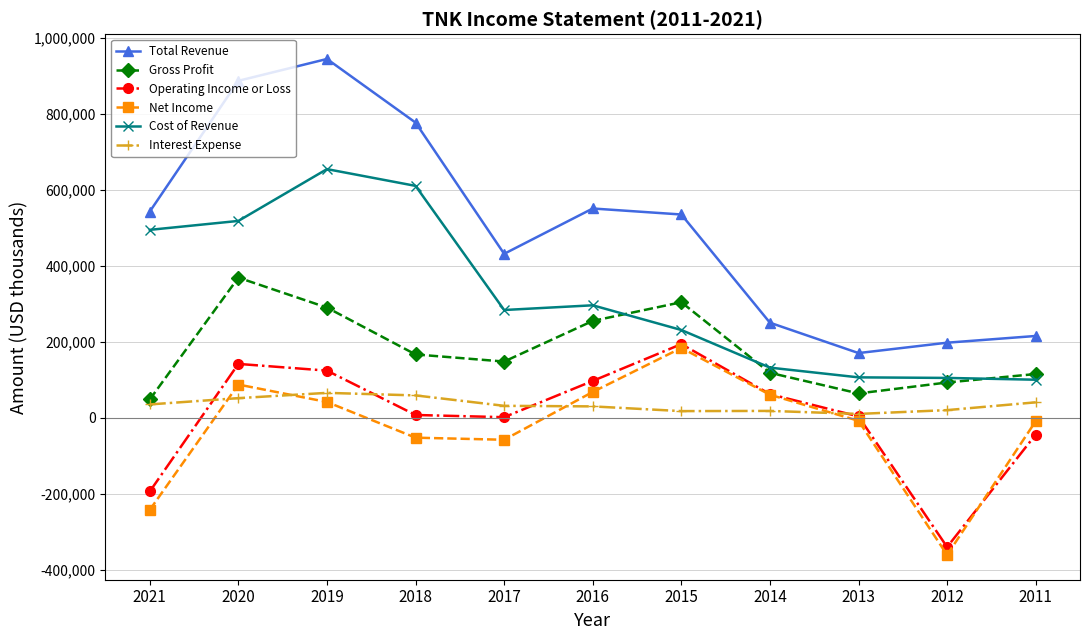

How many data points in Interest Expense are less than 31300?

5